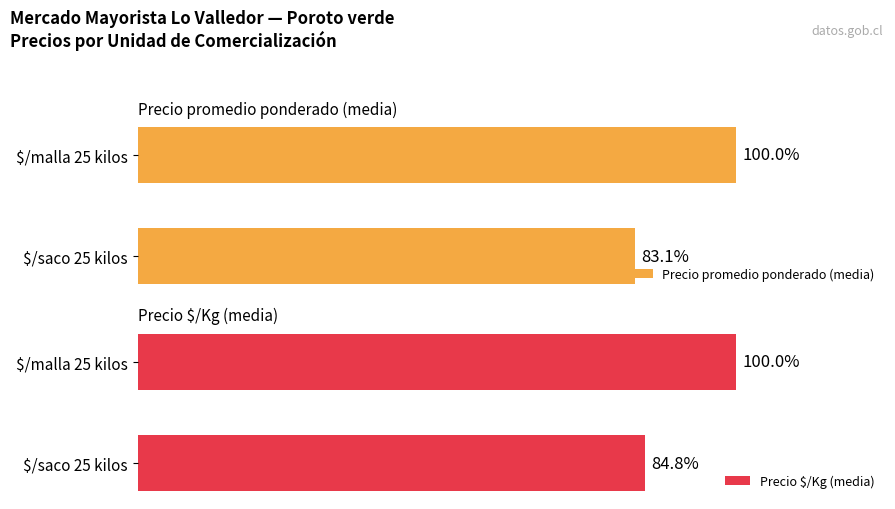

How many bars are there in each group?

2